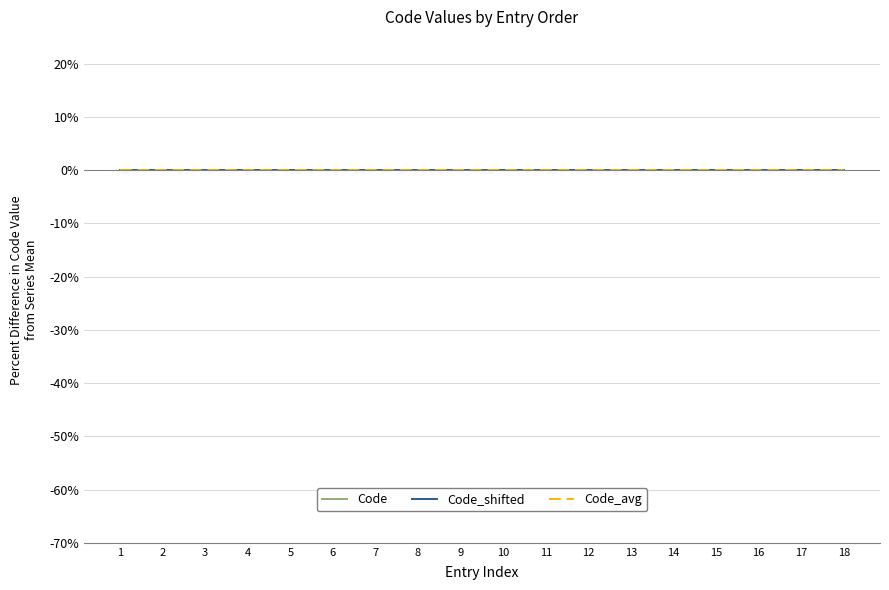

Between which two adjacent categories do Code and Code_avg first intersect?

2 and 3